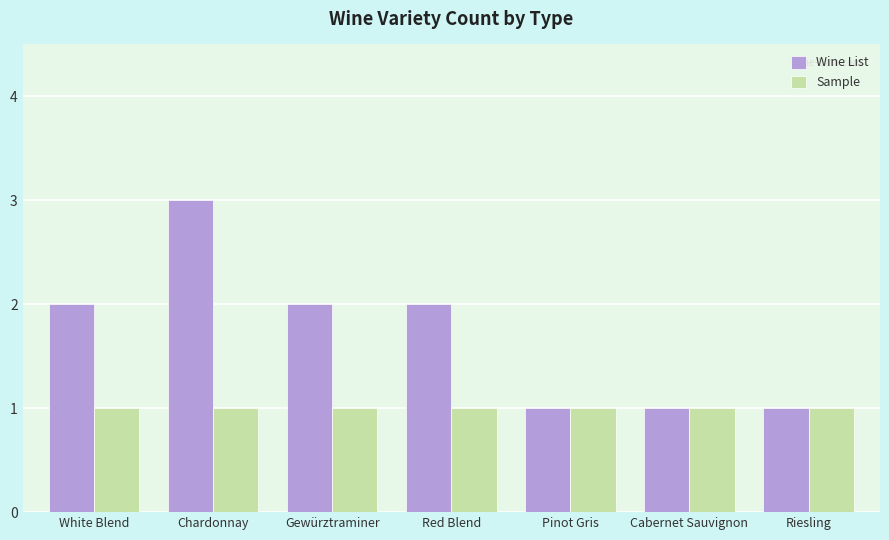

At which category is the sum across all series the highest?

Chardonnay